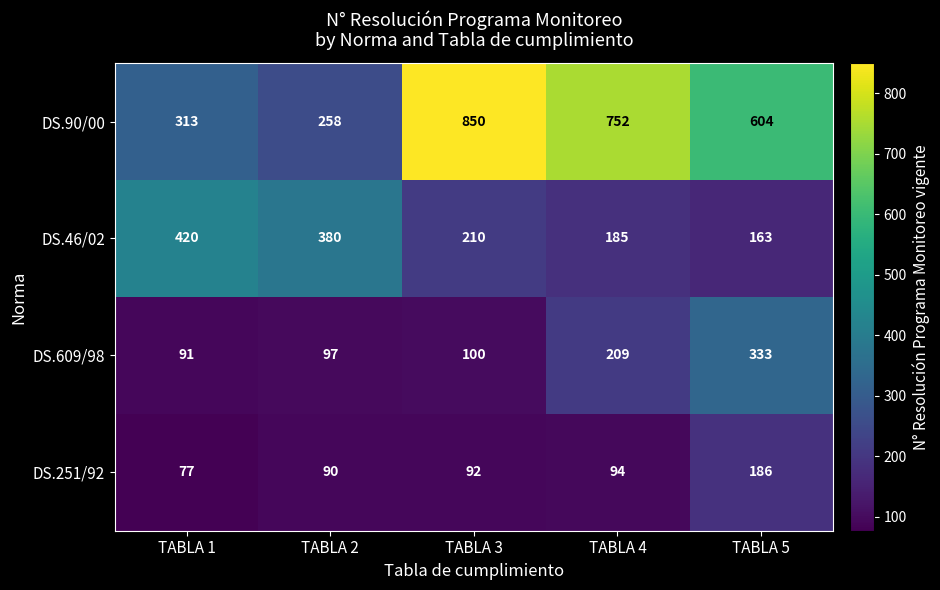

Which category has the lowest value across all series?

TABLA 1